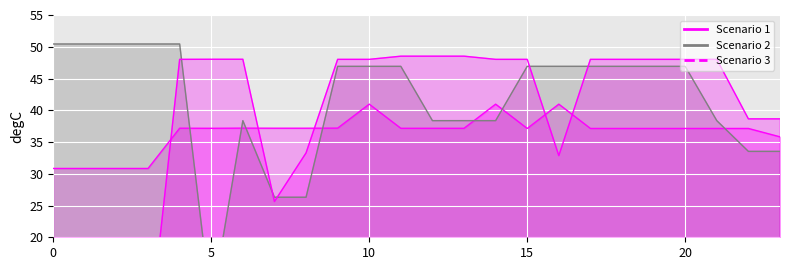

Is the value of Scenario 2 line at 16 greater than the value of Scenario 3 line at 0?

Yes